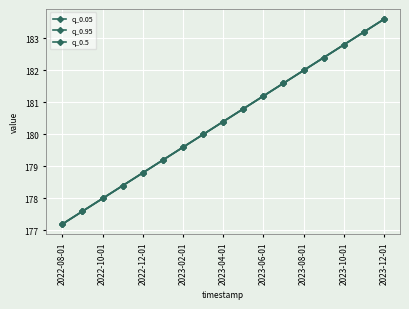

Is this an area chart (filled region under the line)?

No